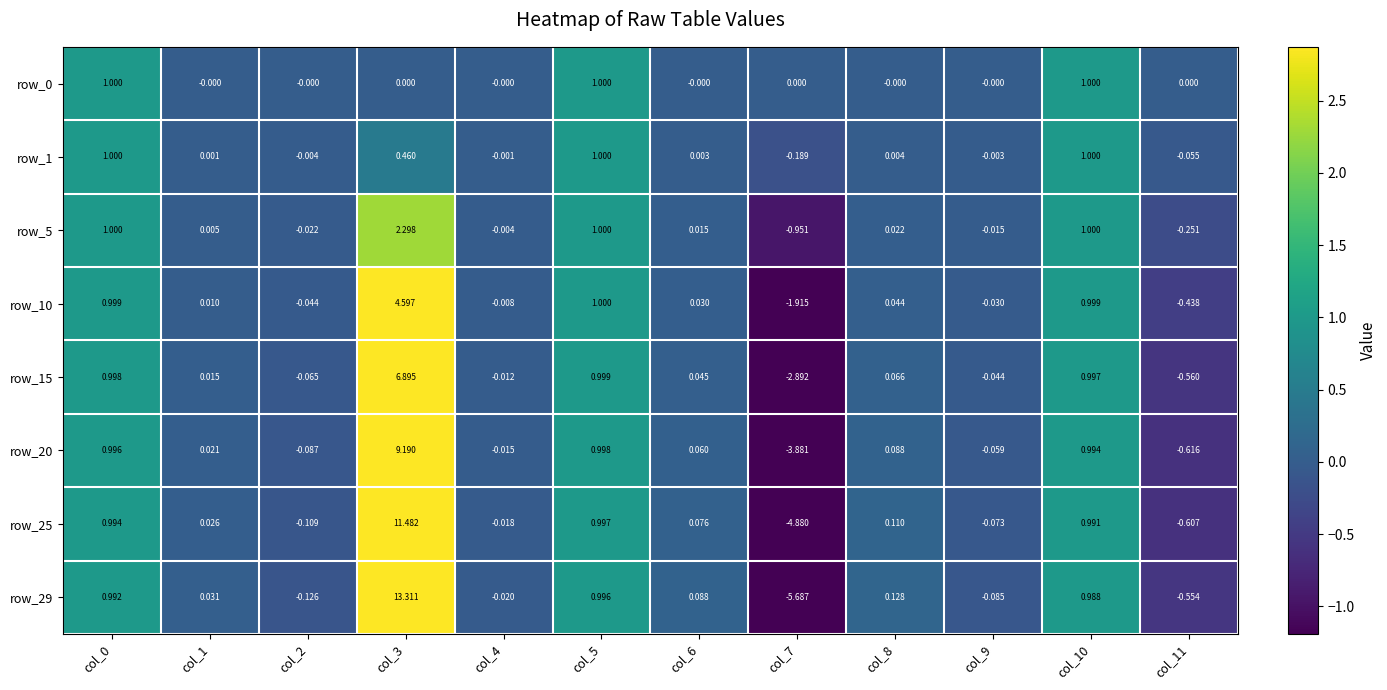

Is the value of row_5 at col_11 greater than the value of row_0 at col_6?

No